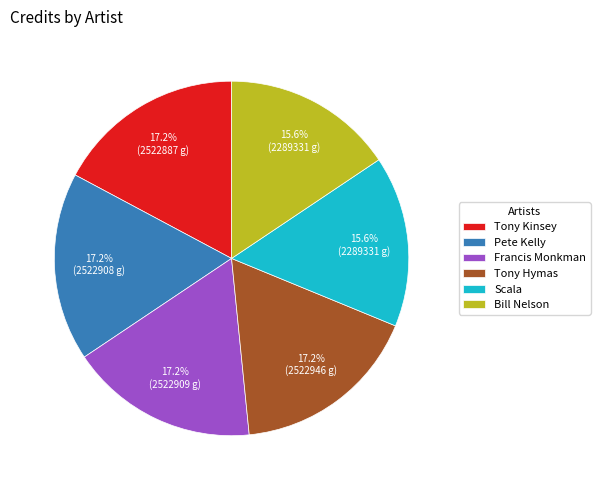

To the nearest percent, what is the combined percentage of Tony Hymas and Tony Kinsey?

34%